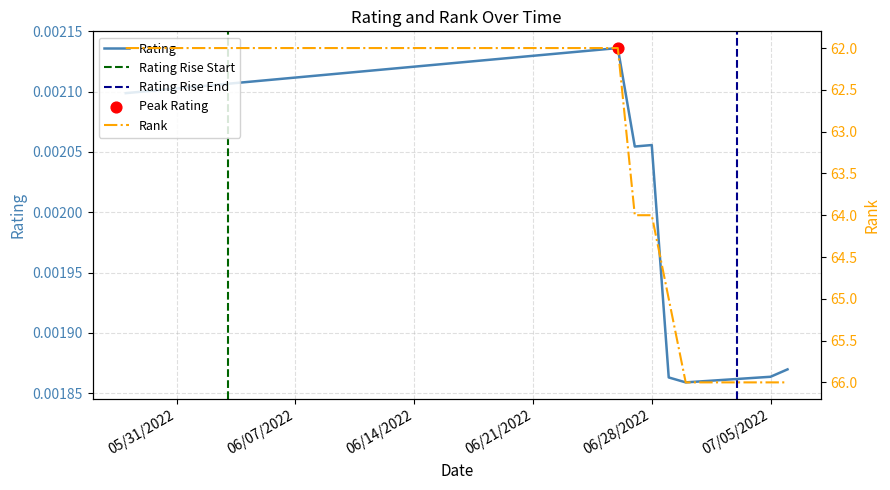

Is the value of rank at 06/29/2022 greater than the value of rating at 06/24/2022?

Yes